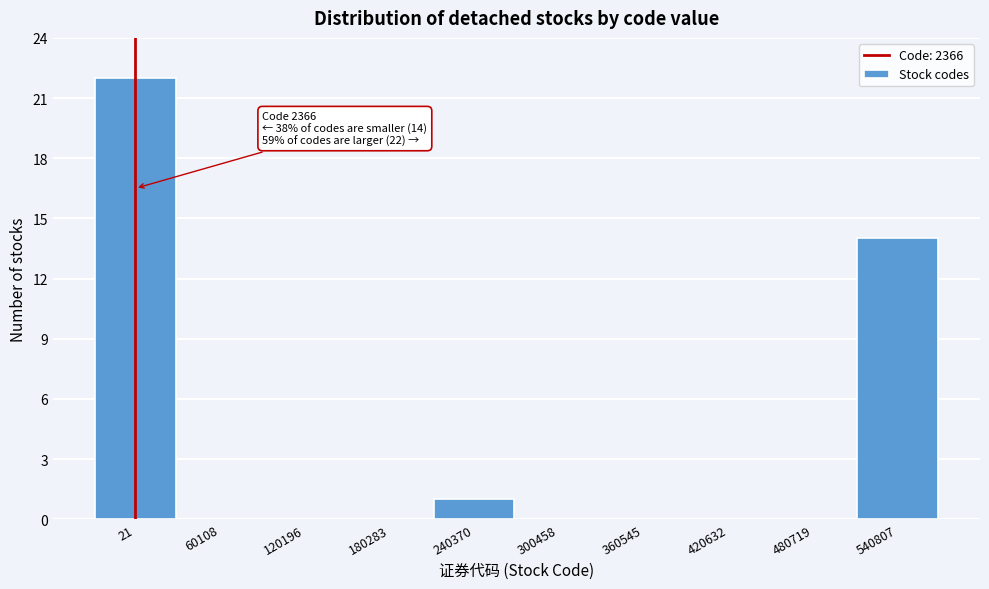

Reading right to left, list all the values displayed in this chart.

540807=14	480719=0	420632=0	360545=0	300458=0	240370=1	180283=0	120196=0	60108=0	21=22